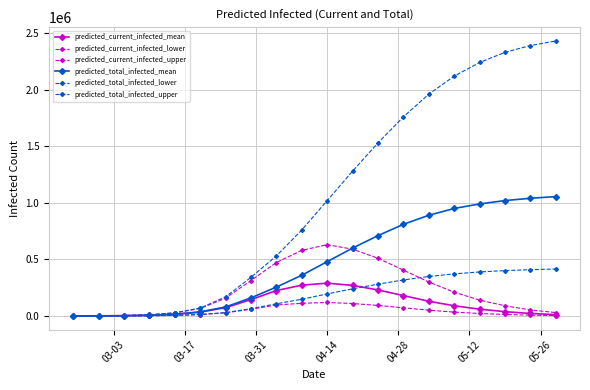

How many lines are shown in the chart?

6